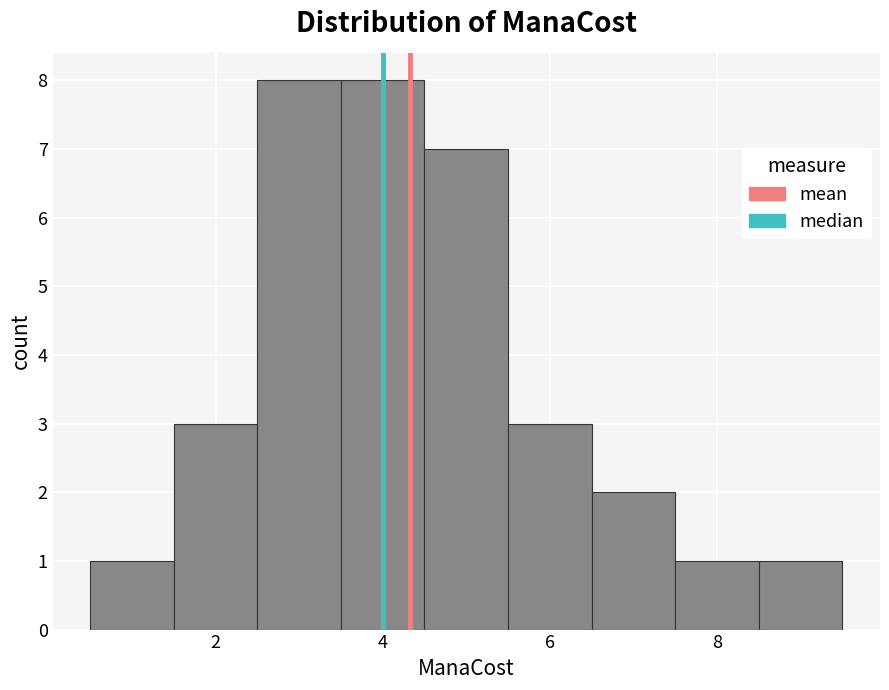

Reading left to right, transcribe this chart: for each bar, give the range it covers on the x-axis and its height. Neither the bar edges nor the heights are printed on the chart, so give them approximately, as read against the axes.

0.5 to 1.5: 1
1.5 to 2.5: 3
2.5 to 3.5: 8
3.5 to 4.5: 8
4.5 to 5.5: 7
5.5 to 6.5: 3
6.5 to 7.5: 2
7.5 to 8.5: 1
8.5 to 9.5: 1